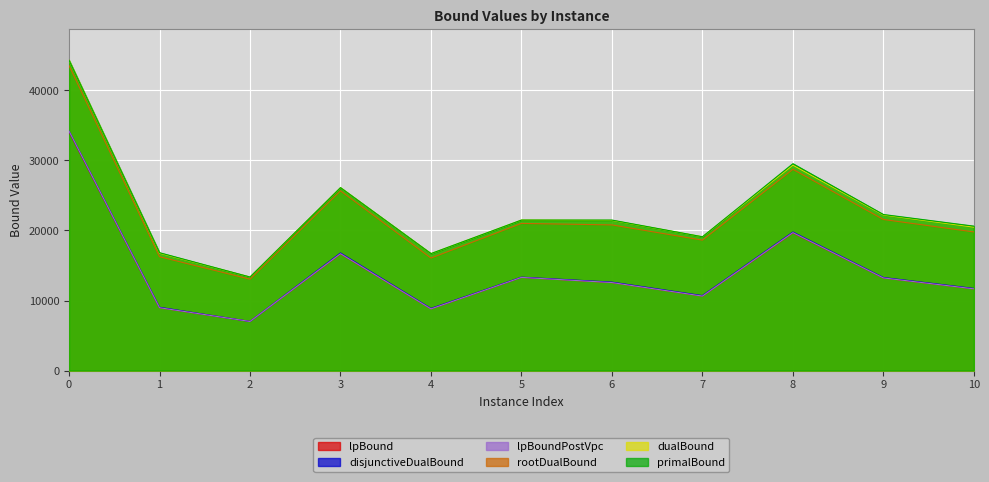

What is the spread (max minus min) of values at 2?

6349.1